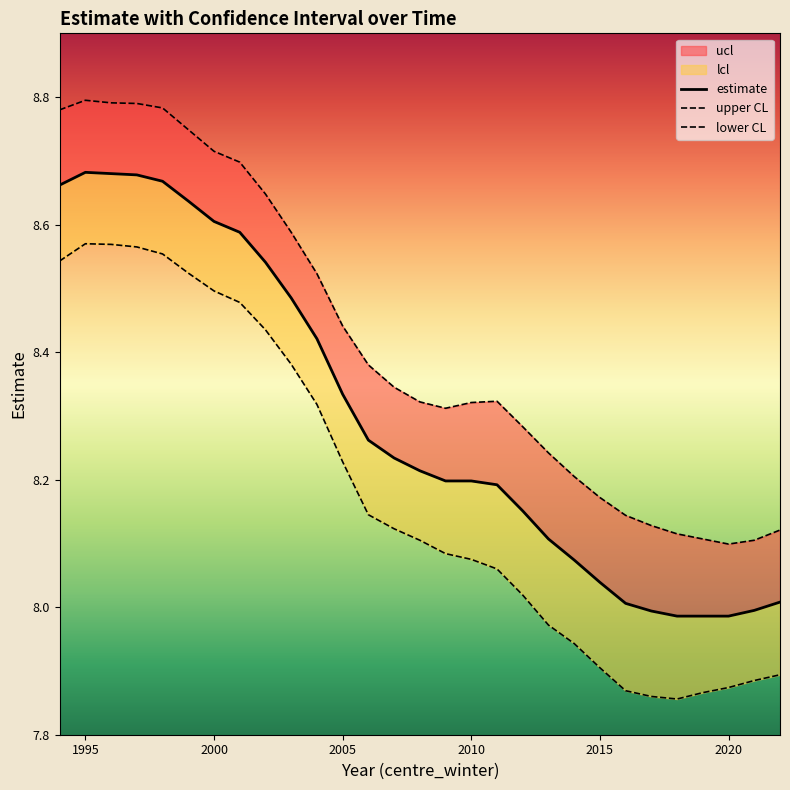

True or false: lower CL and upper CL cross at least once.

False